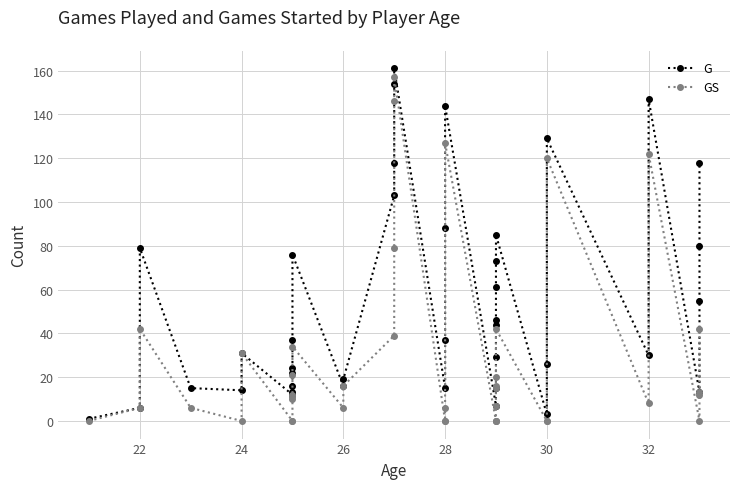

Which series has the largest range (max minus min)?

G